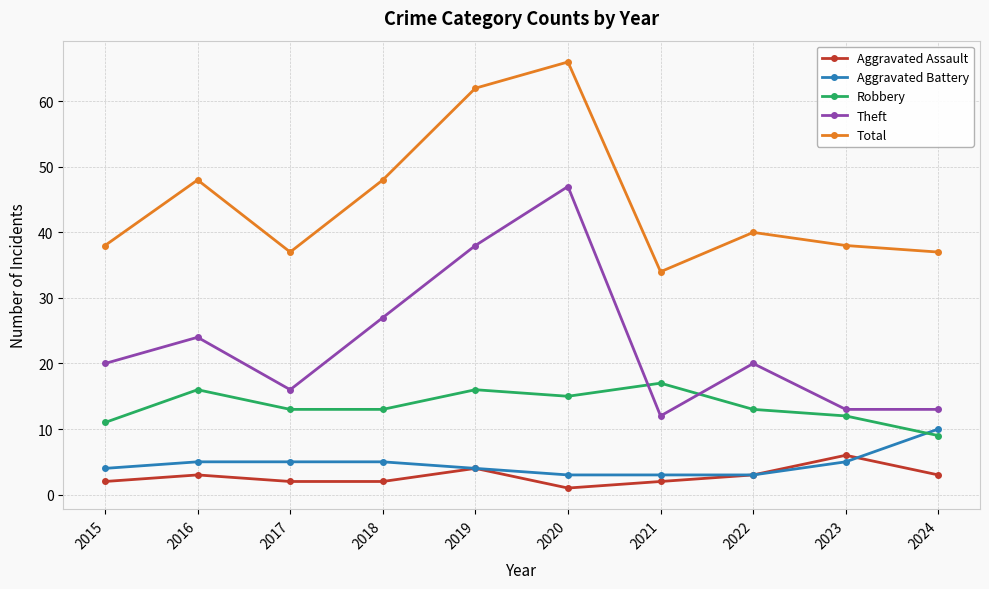

What is the spread (max minus min) of values at 2022?

37